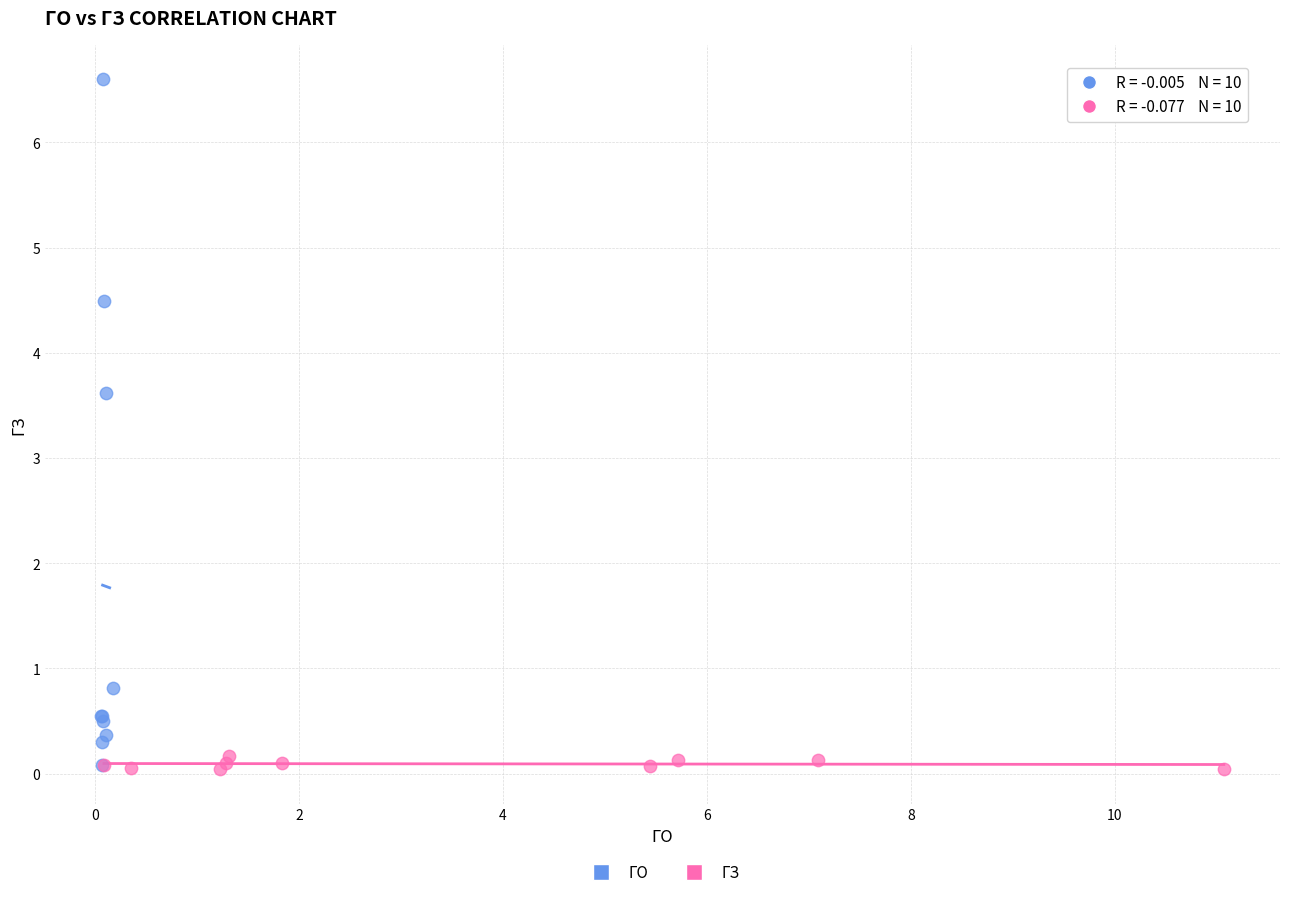

Which series reaches the maximum Y coordinate?

ГО